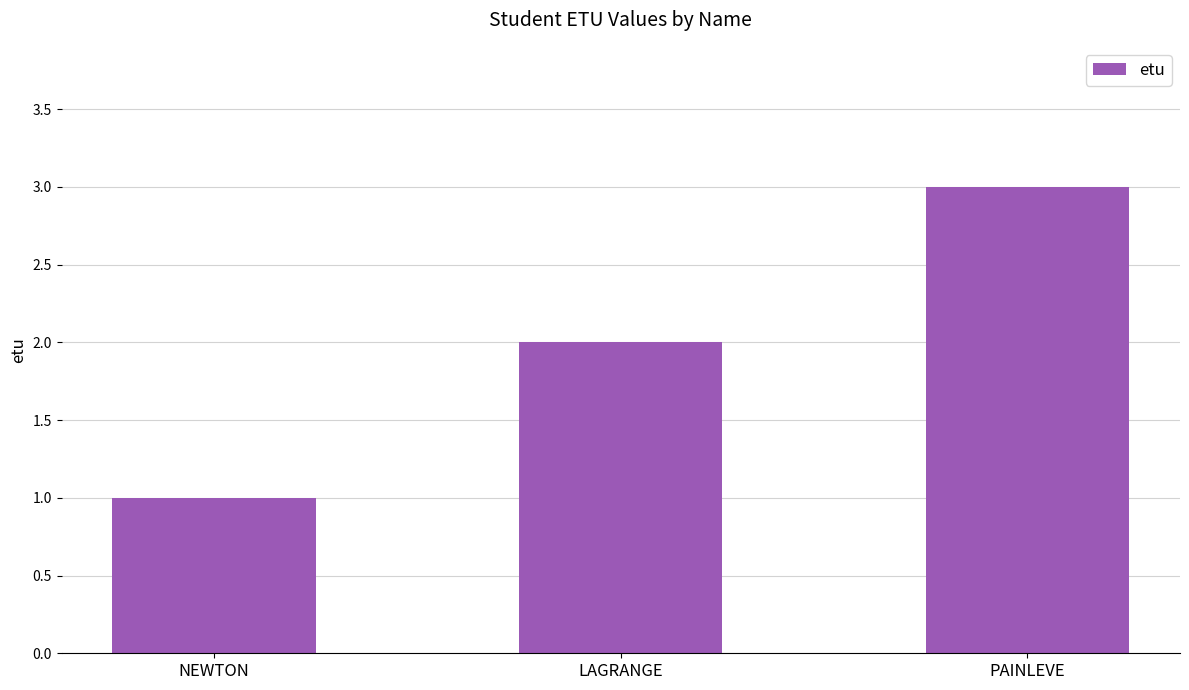

At which category does the chart reach its minimum across all series?

NEWTON